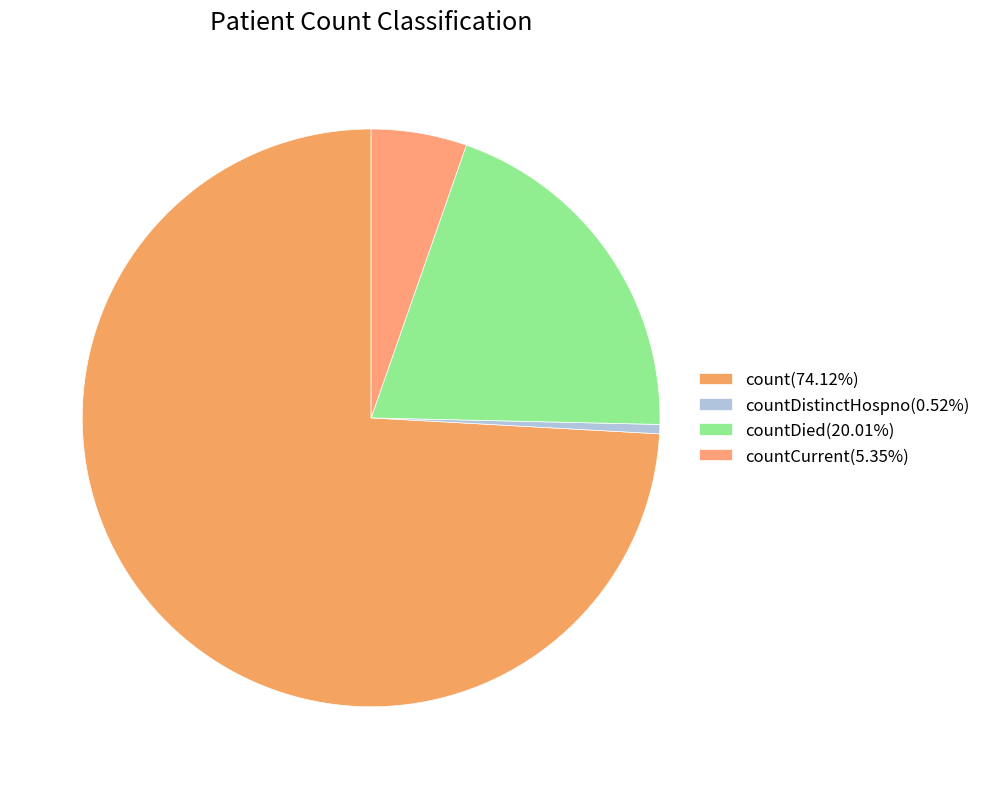

How many segments does this pie chart have?

4